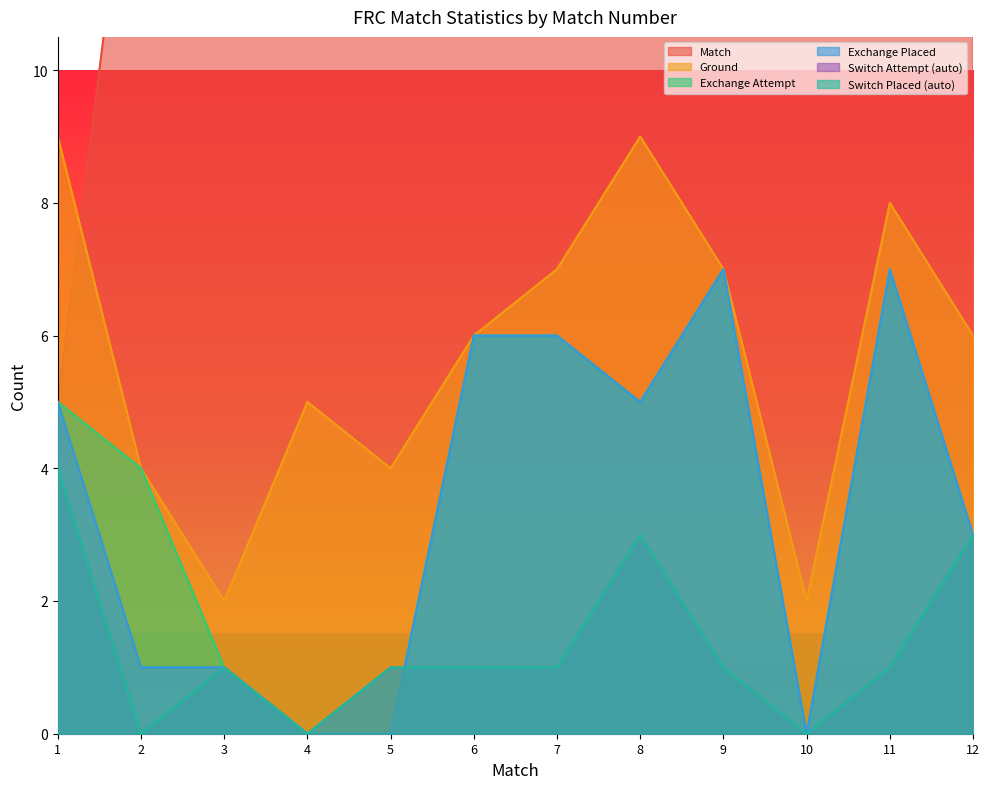

How many Switch Placed (auto) values are between 1 and 3?

8